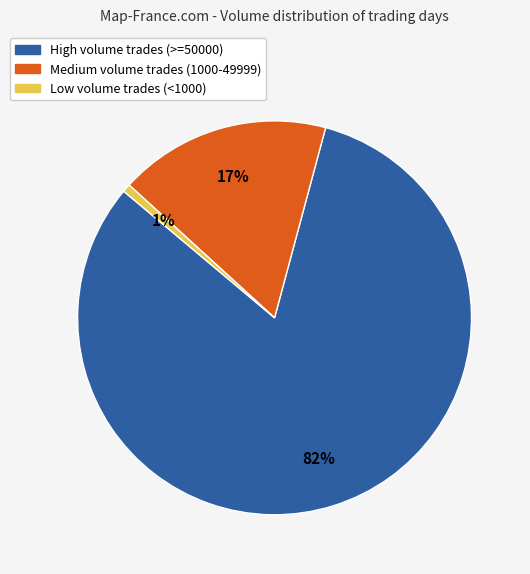

Is there a majority slice in this chart?

Yes